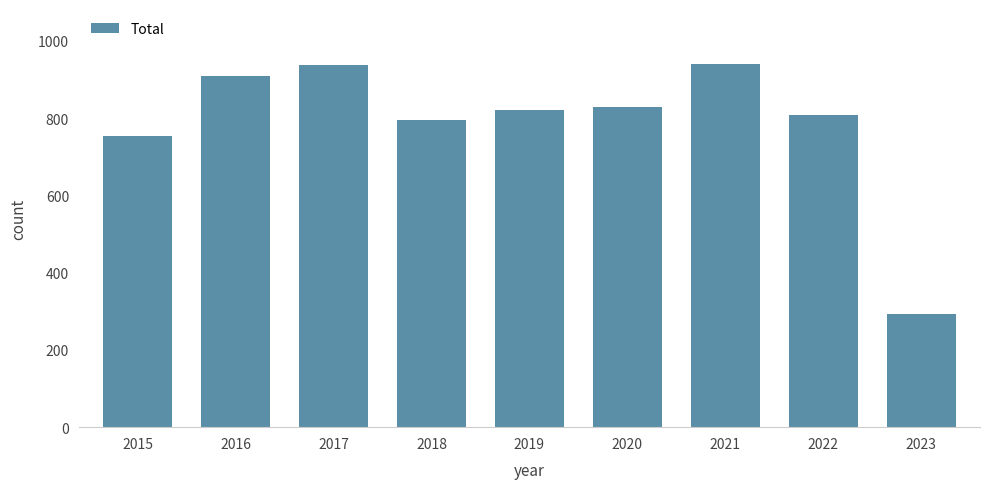

What is the maximum value shown in the chart?

941